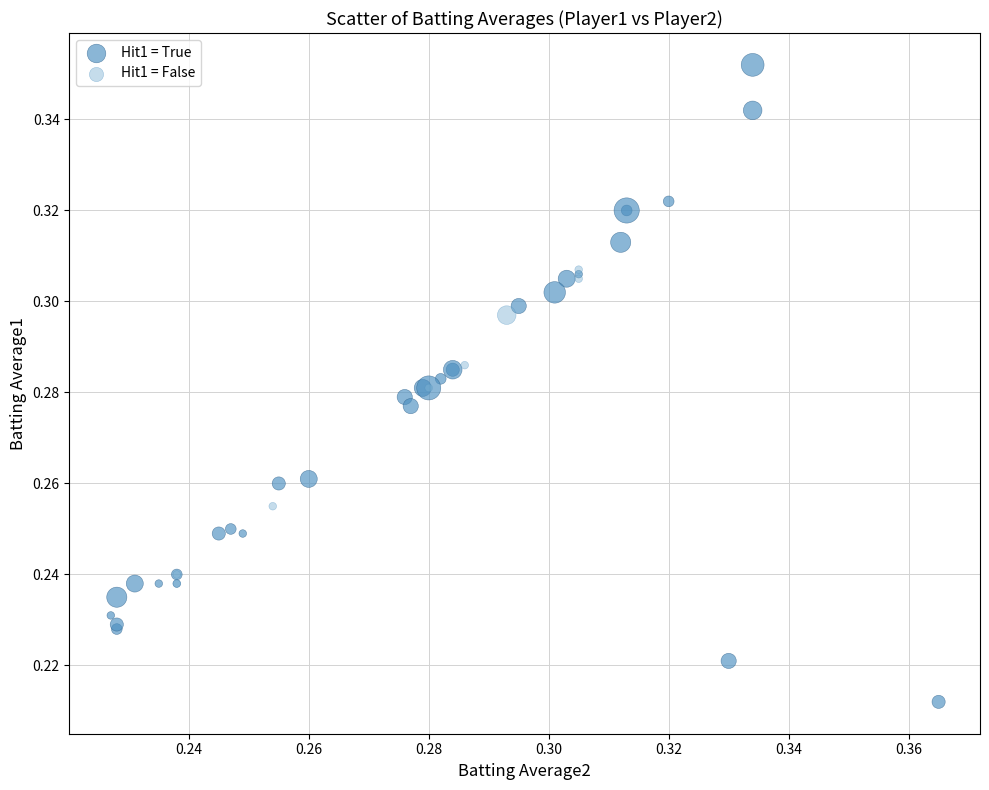

Which series contains the highest Y value?

Hit1 = True